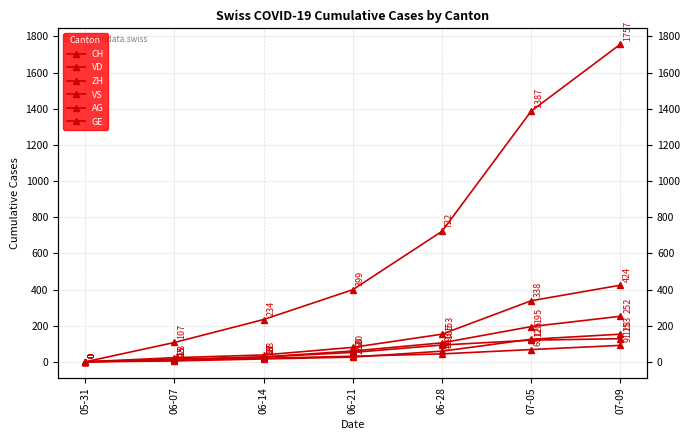

What is the label of the 1st point from the right?

07-09